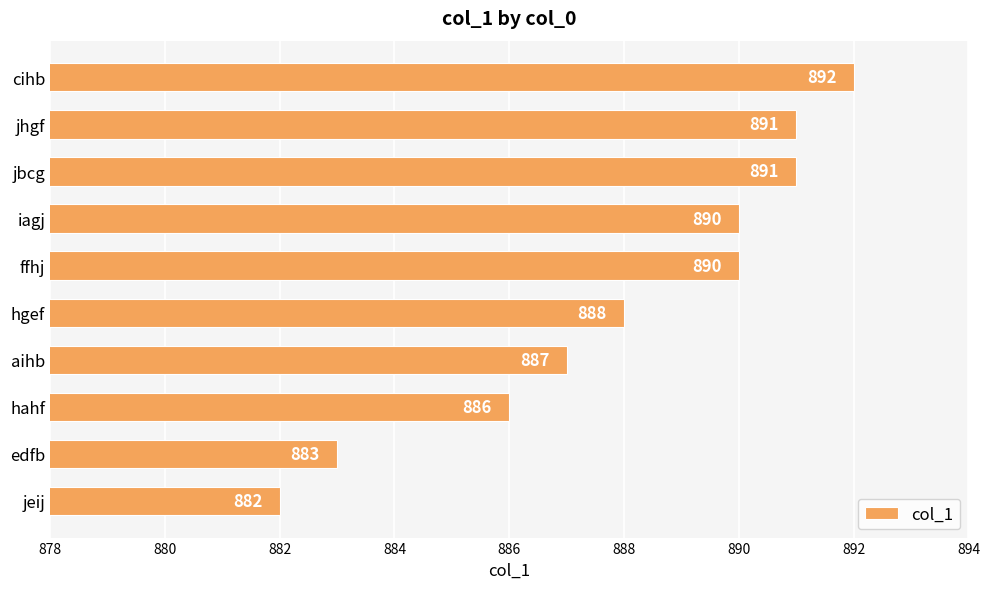

Reading bottom to top, list all the values displayed in this chart.

882	883	886	887	888	890	890	891	891	892